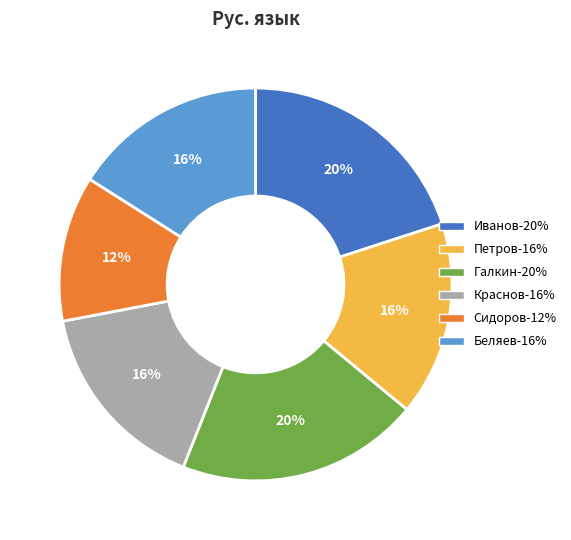

True or false: Беляев accounts for 25% of the total.

False